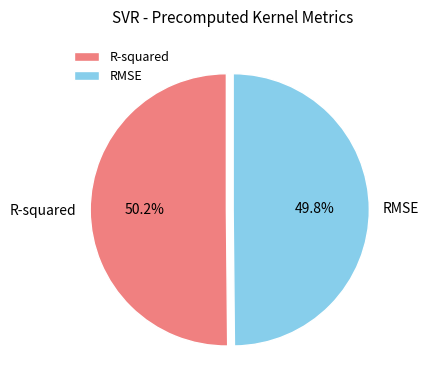

The R-squared slice represents 50% of the pie. True or false?

True